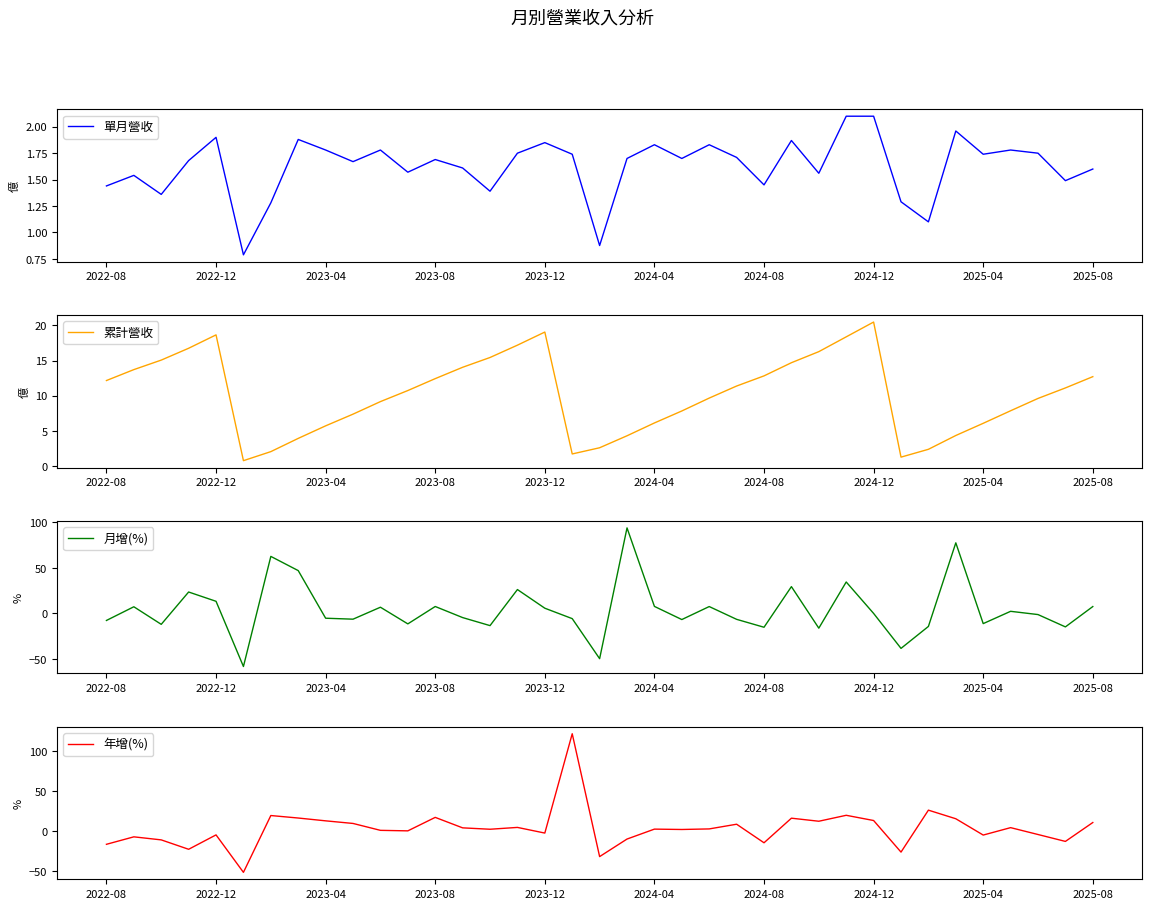

Where does the 單月營收 series first go above 1?

2022-08